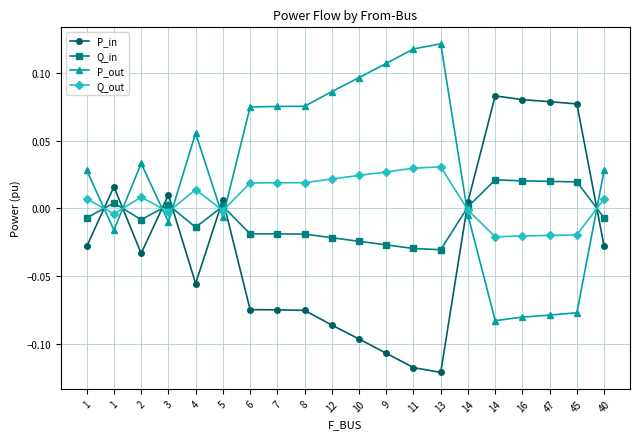

What are all the series names shown in the legend?

P_in, Q_in, P_out, Q_out